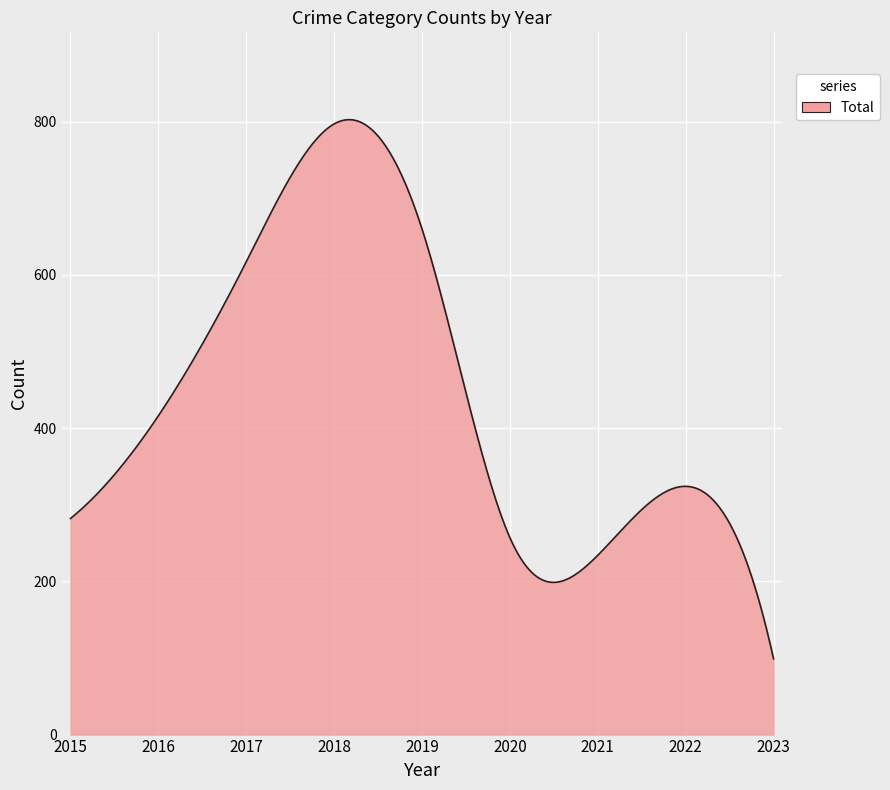

What is the greatest value displayed?

802.6